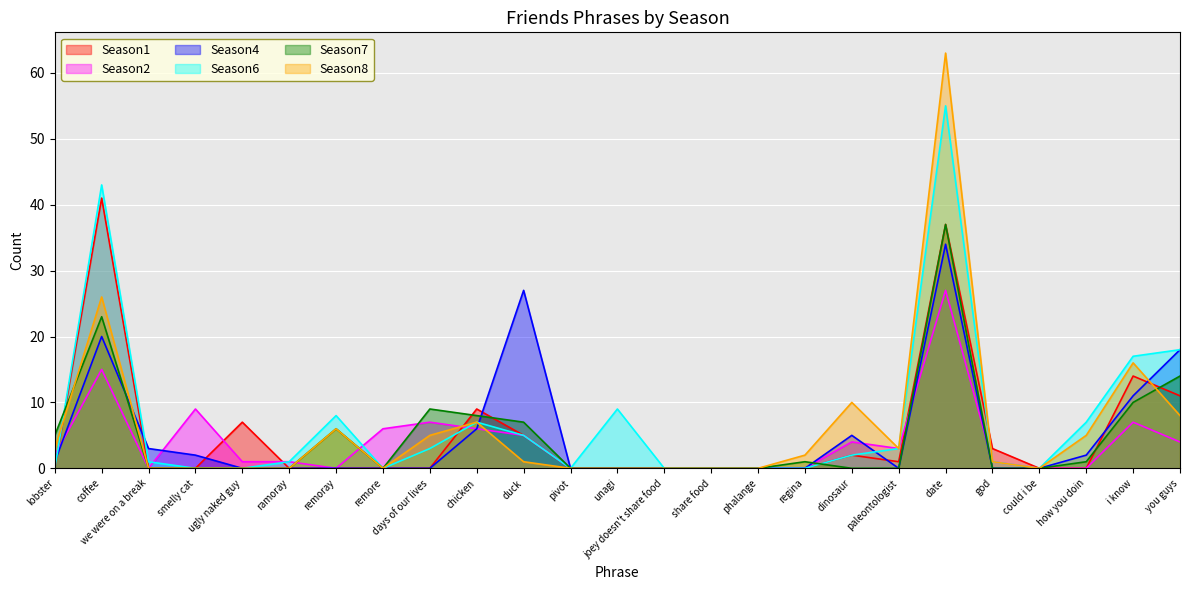

How many values in the Season6 series exceed 1?

12